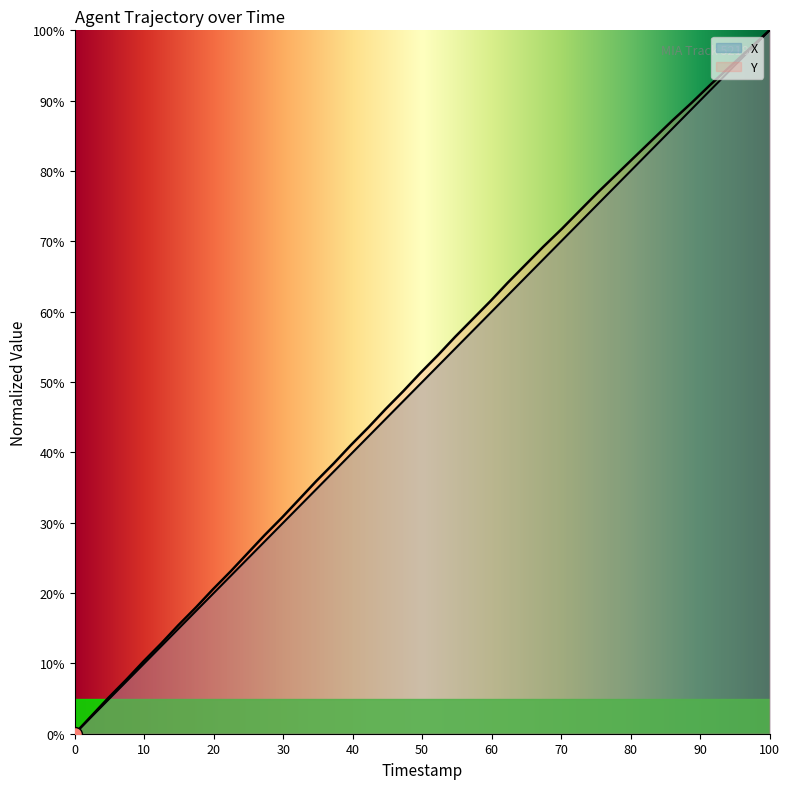

What is the value of the X point at the 39th from the left?

97.2